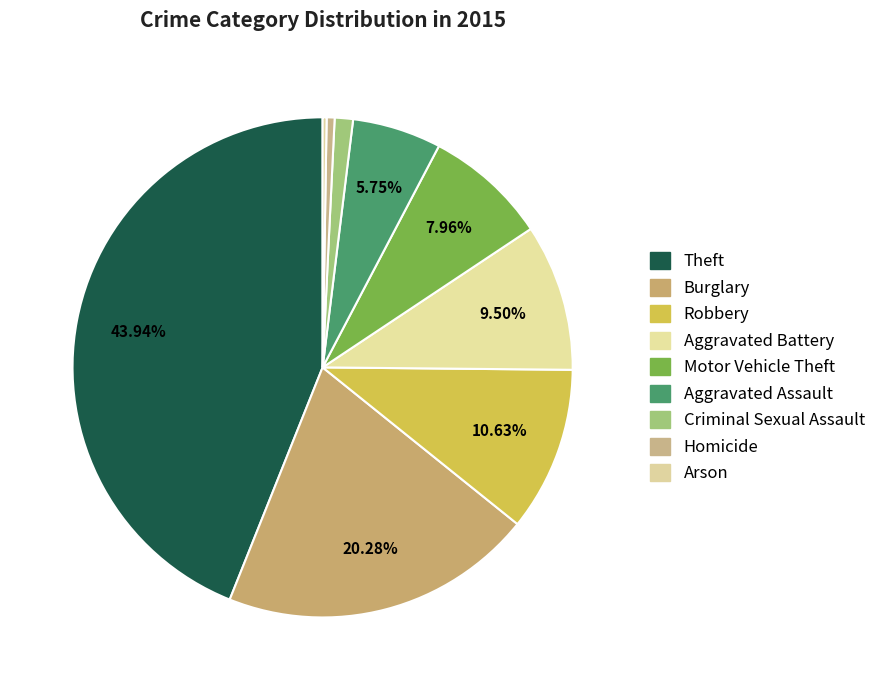

Which has a higher value, Burglary or Arson?

Burglary